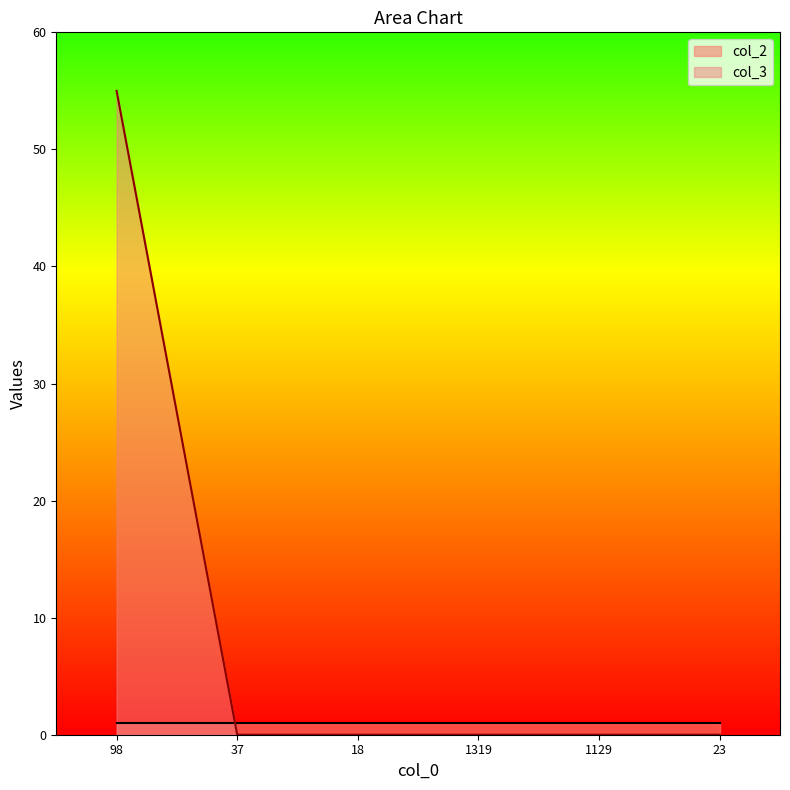

Which series has the largest total across all categories?

col_3